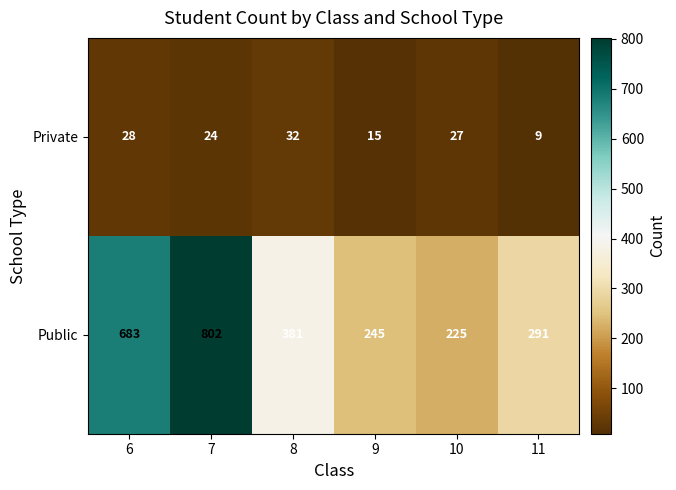

What is the maximum value shown in the chart?

802